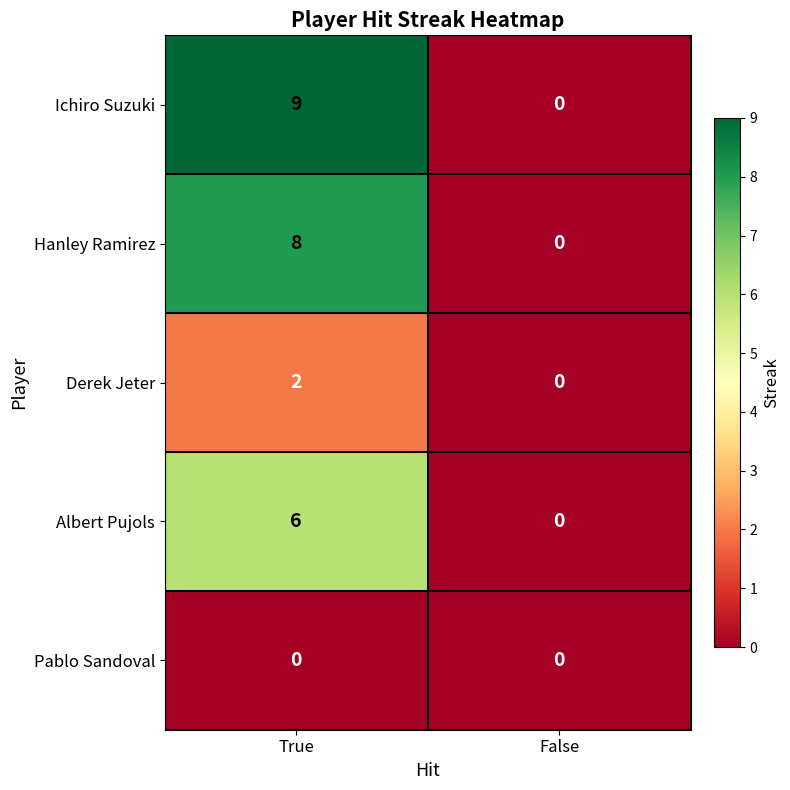

The Derek Jeter series shows 1 at False. True or false?

False